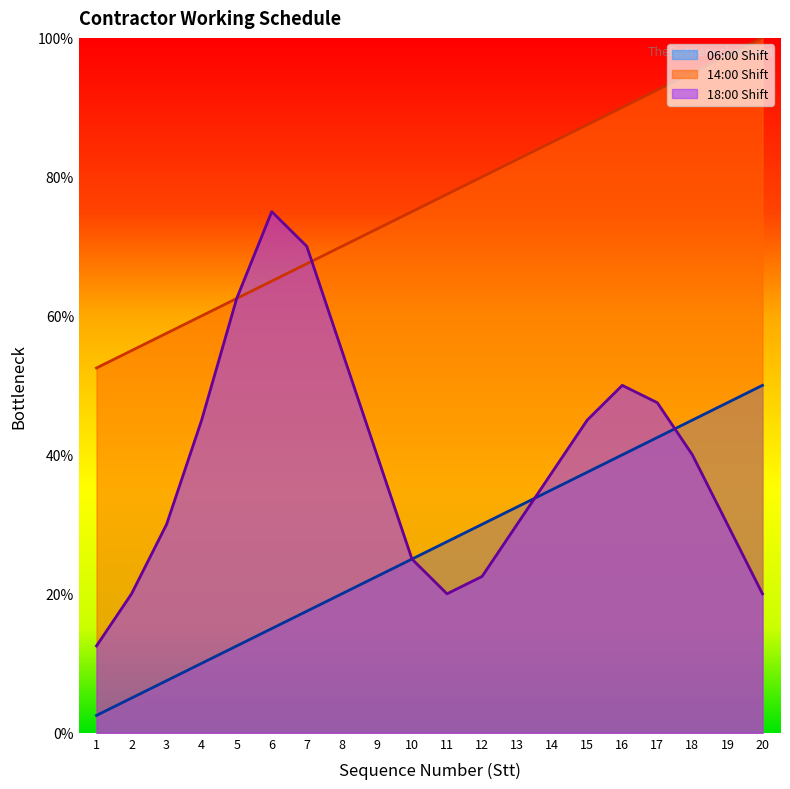

Which series has the largest total across all categories?

14:00 Shift